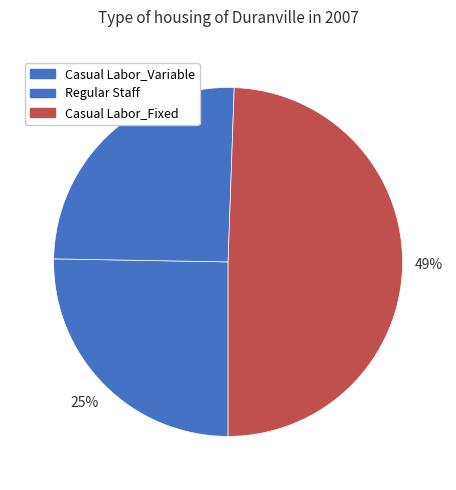

Approximately how many times larger is the value at Casual Labor_Fixed compared to Casual Labor_Variable?

2.0